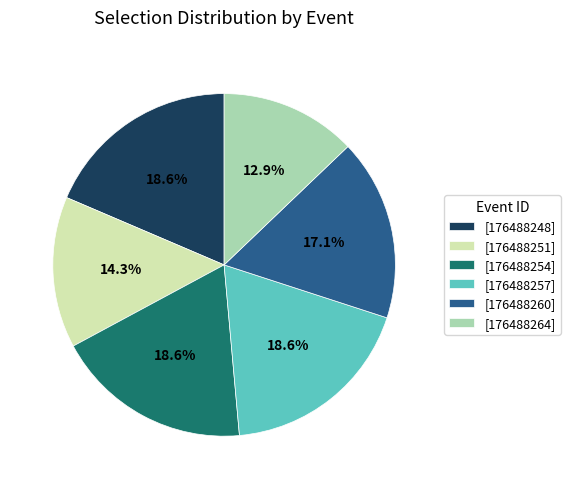

Is there any slice that represents more than half of the pie?

No